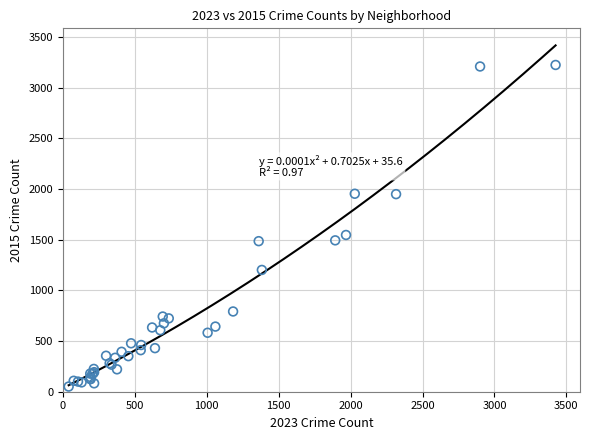

What Y value in the scatter plot is closest to 1638?

1547